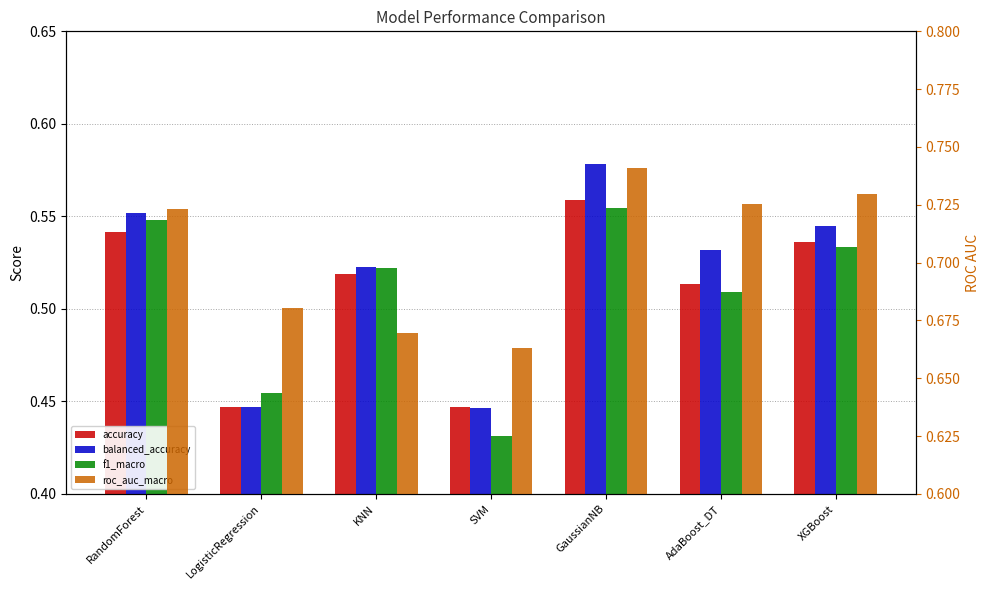

Which series changed the most between AdaBoost_DT and XGBoost?

f1_macro